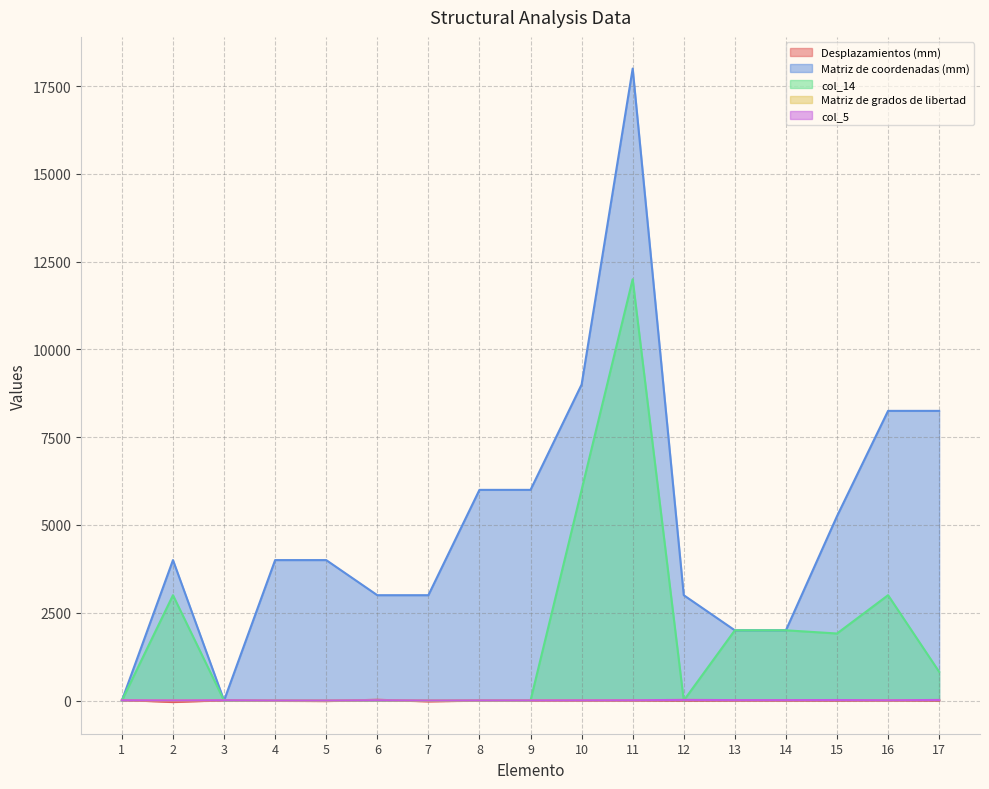

How many data points in Desplazamientos (mm) are less than 0?

5